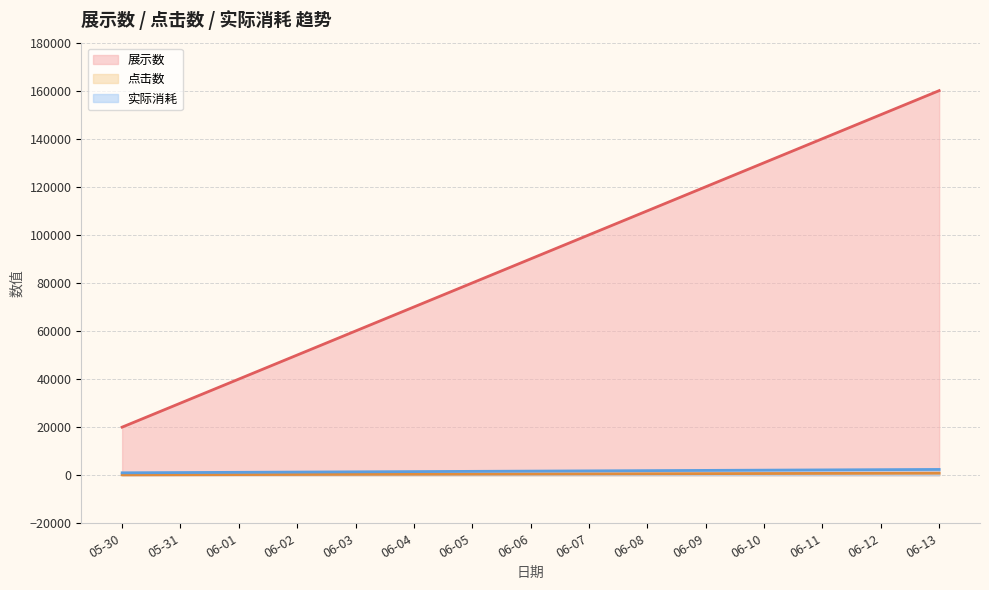

What is the value of the 实际消耗 point at the 1st from the left?

1000